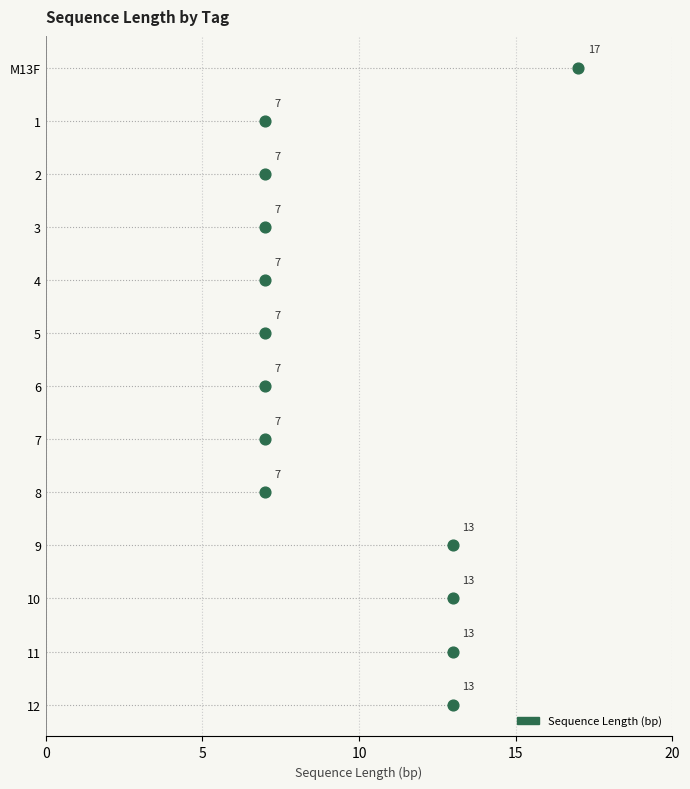

Approximately how many times larger is the value at 6 compared to 3?

1.0